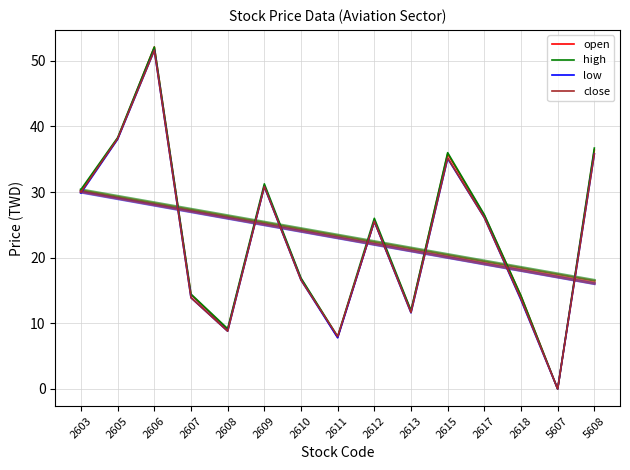

What are all the series names shown in the legend?

open, high, low, close